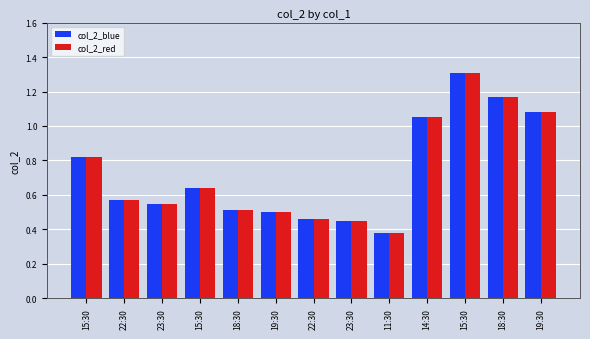

What is the sum of the col_2_blue values at 19:30 and 11:30?

1.5